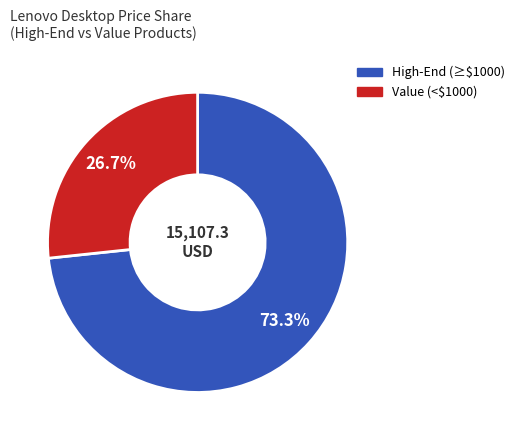

Is there any slice that represents more than half of the pie?

Yes